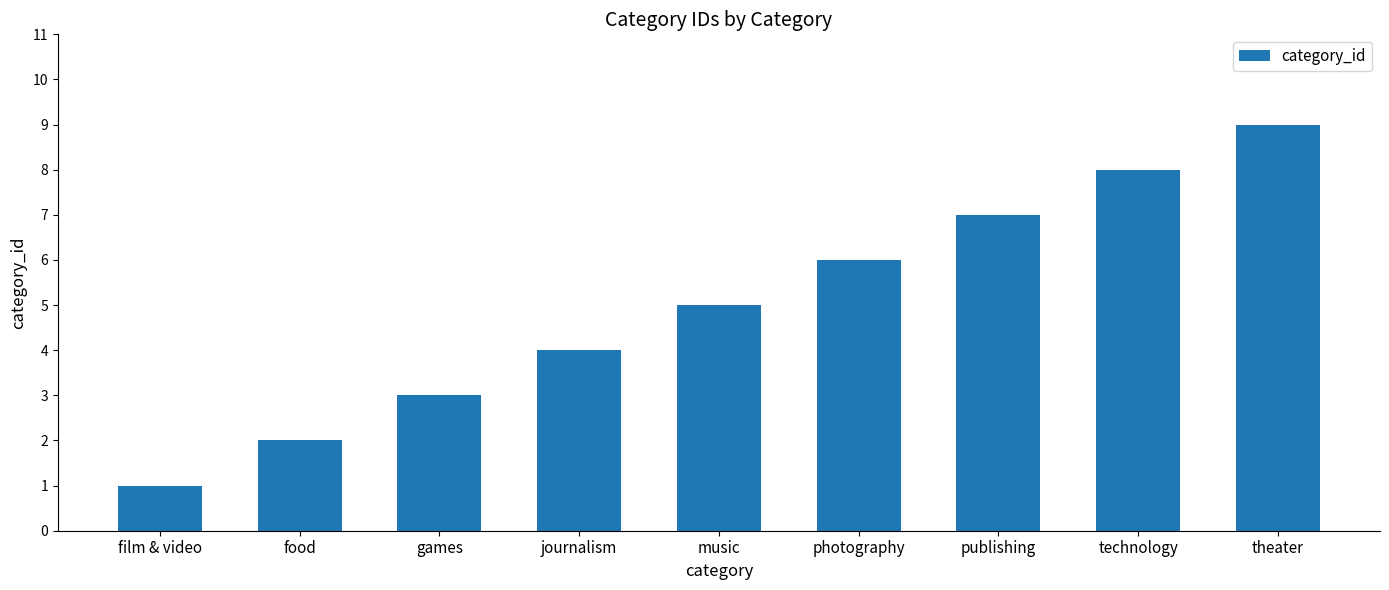

Reading right to left, extract all data points from this chart.

9	8	7	6	5	4	3	2	1